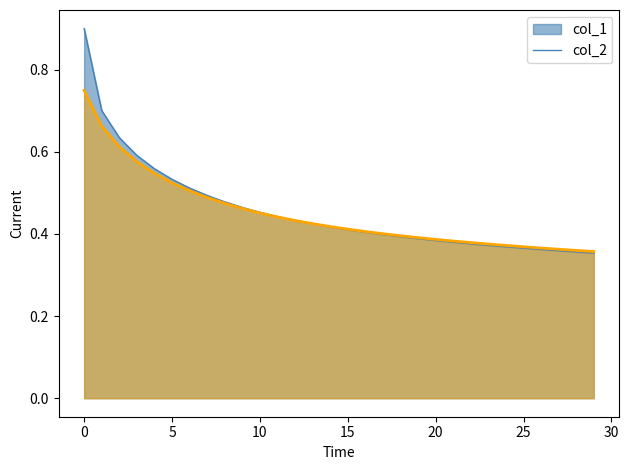

How many col_2 values are between 0 and 1?

30